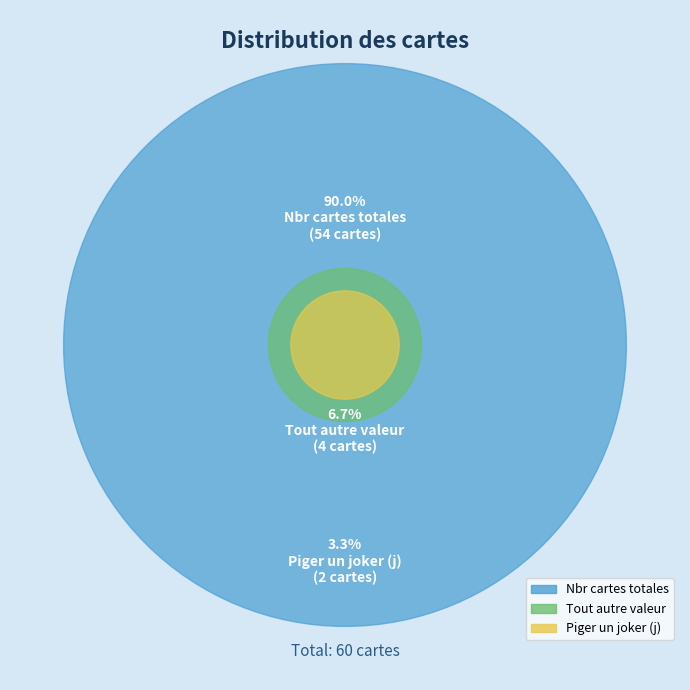

Which slice is the largest?

Nbr cartes totales